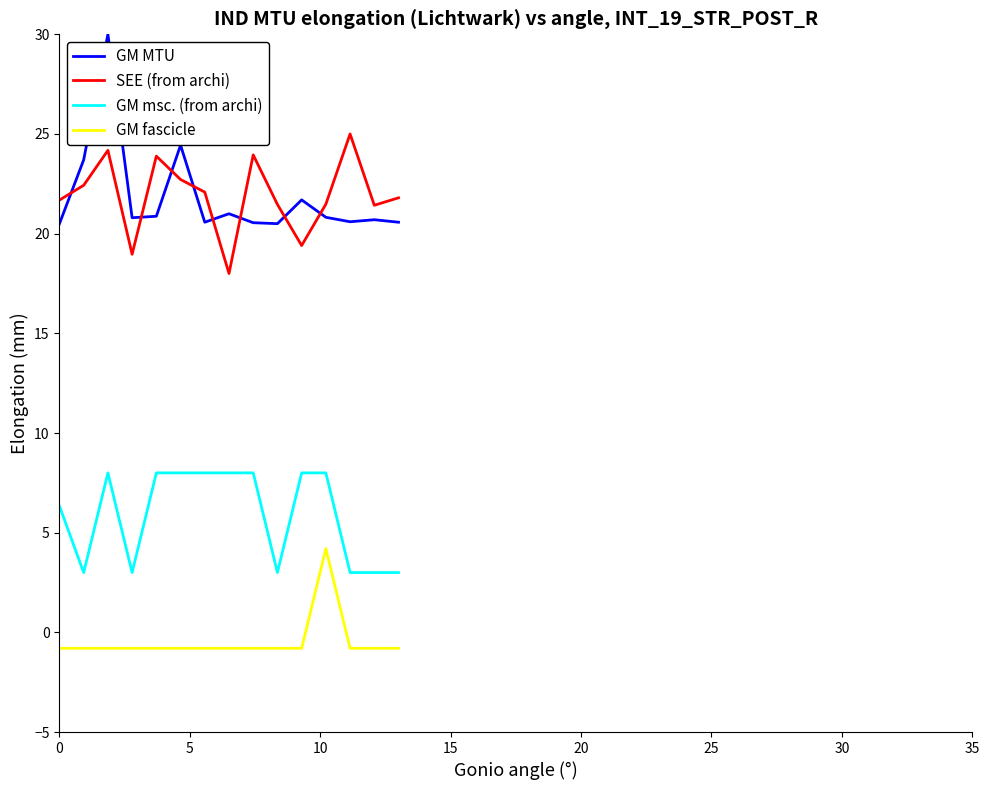

What are all the series names shown in the legend?

GM MTU, SEE (from archi), GM msc. (from archi), GM fascicle